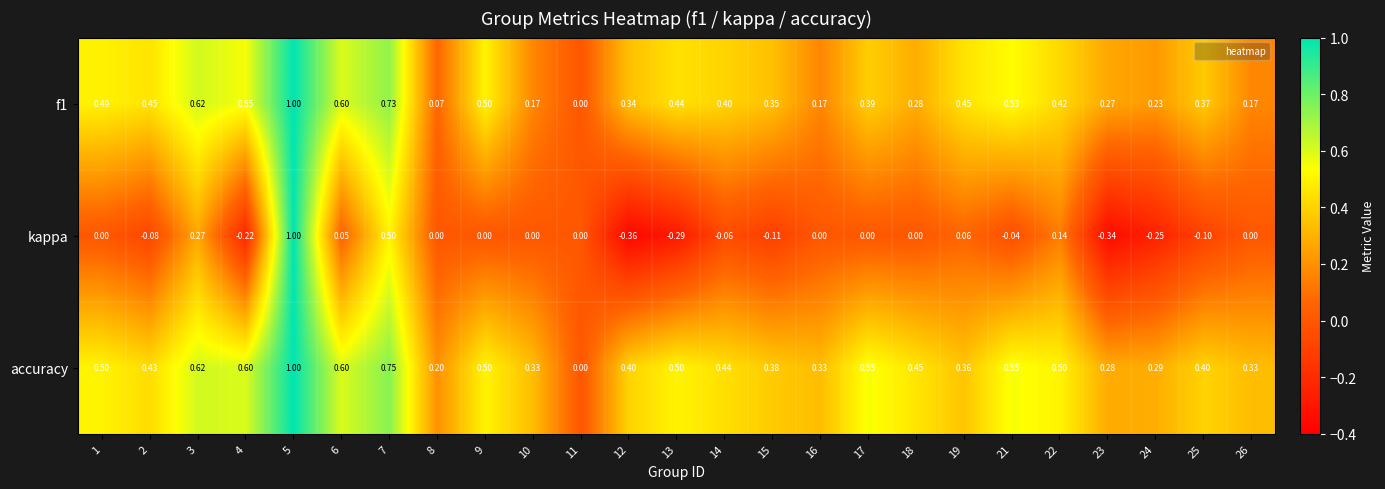

Which series has the largest total across all categories?

accuracy